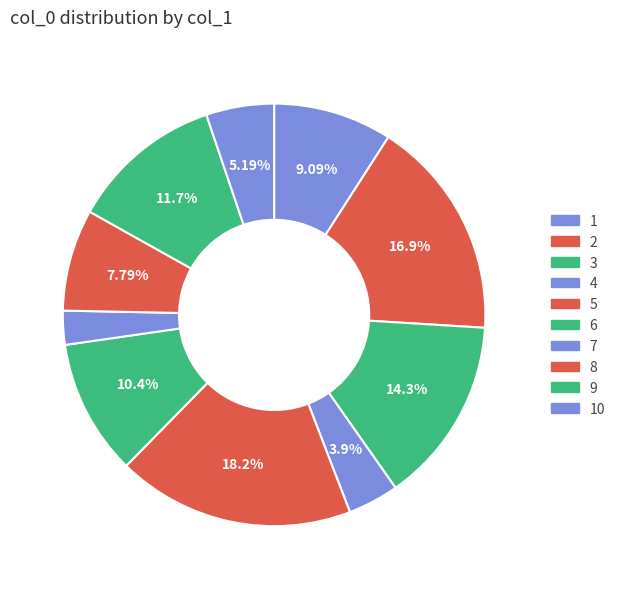

What is the largest slice in the pie chart?

5